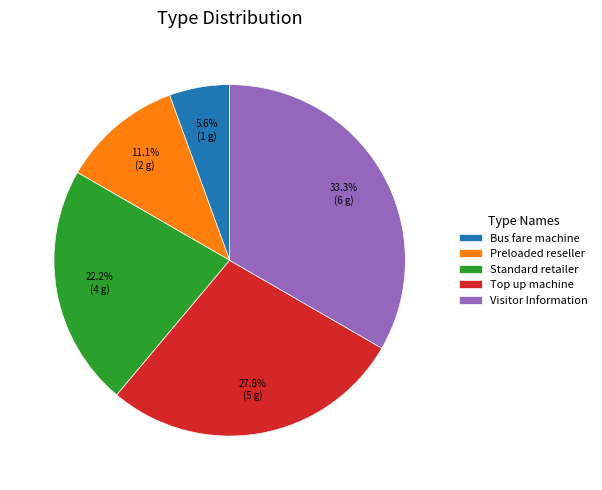

Do Standard retailer and Preloaded reseller together represent more than half of the pie?

No